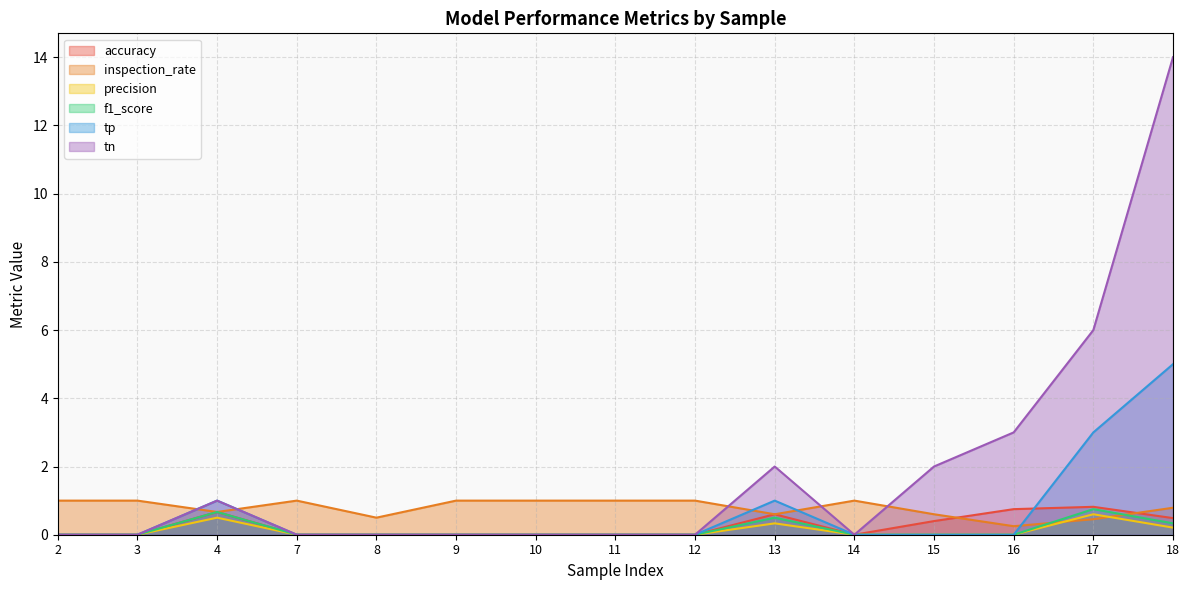

True or false: accuracy and tn intersect in this chart.

False